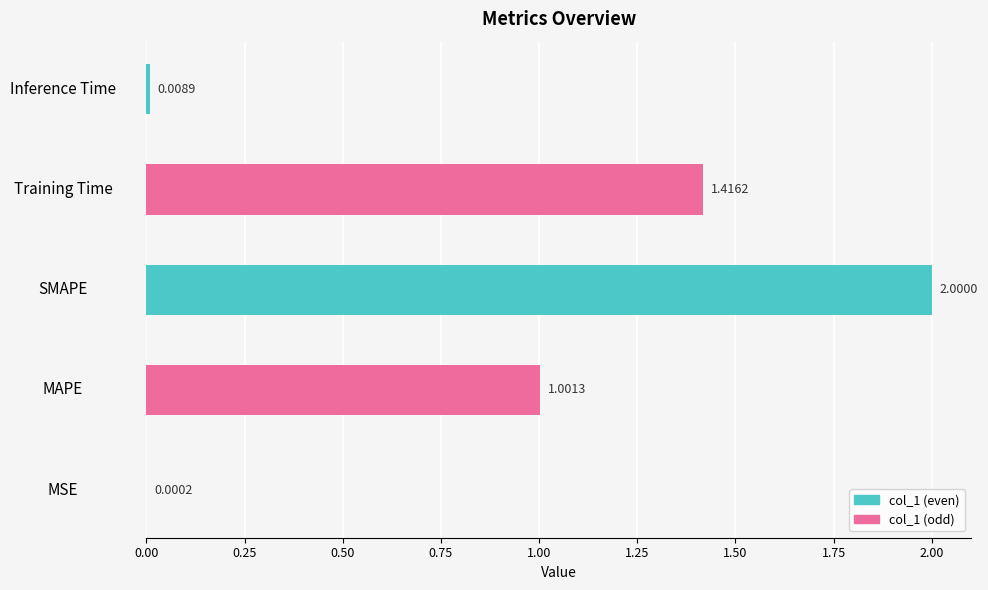

Which has a higher value, Training Time or MAPE?

Training Time